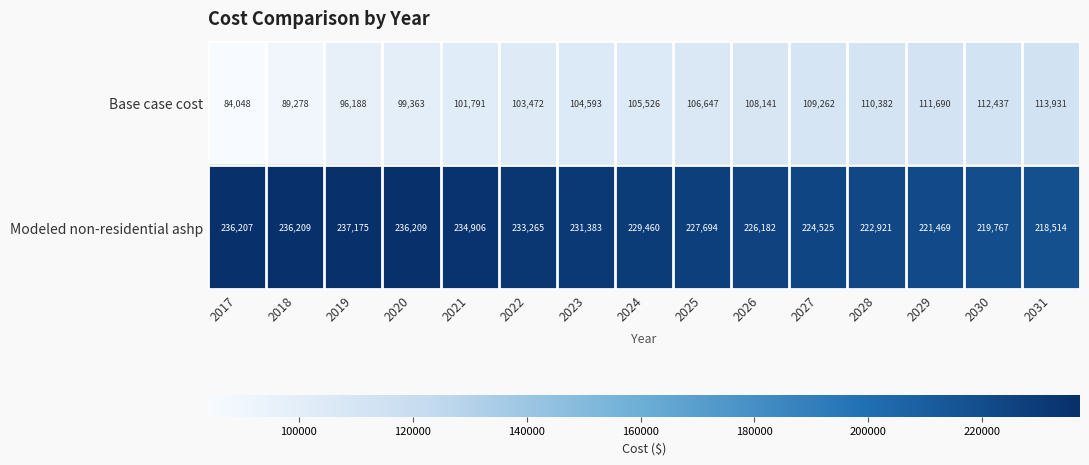

How many distinct data groups are displayed?

2